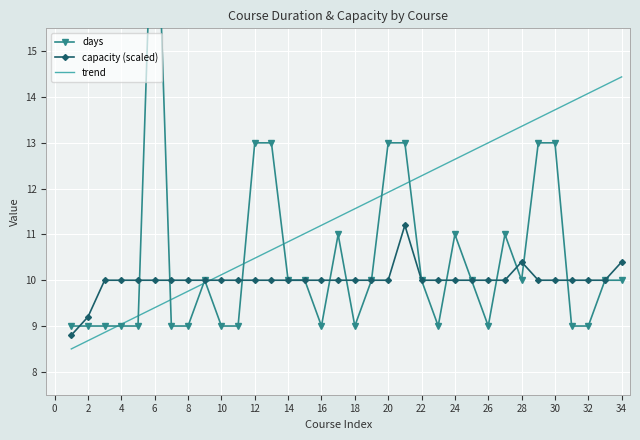

Which series has the largest total across all categories?

trend